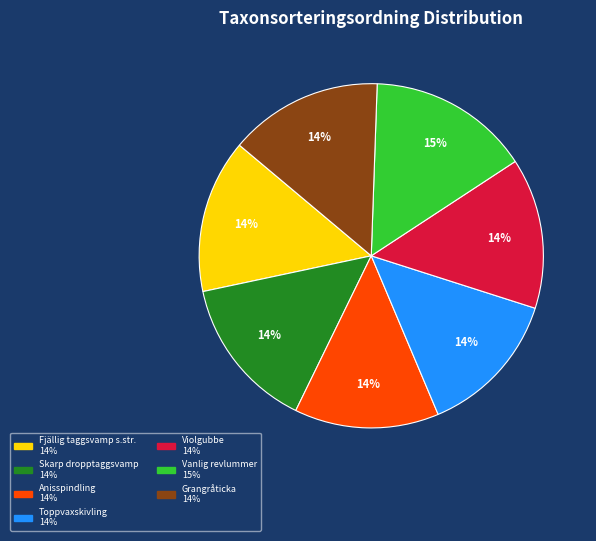

How many segments does this pie chart have?

7